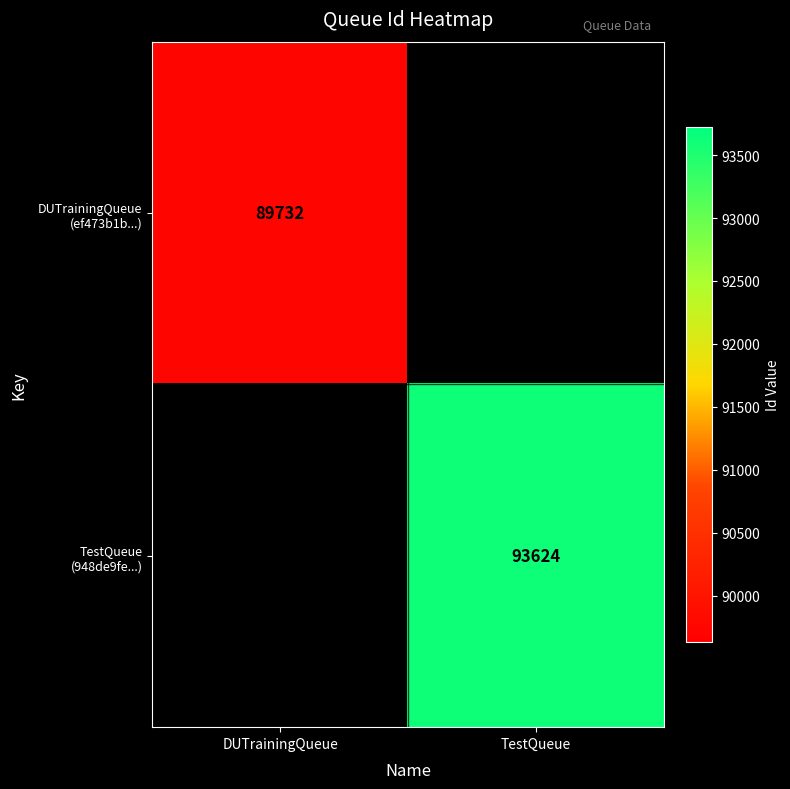

Rank the categories by DUTrainingQueue (ef473b1b...) value from lowest to highest.

DUTrainingQueue, TestQueue